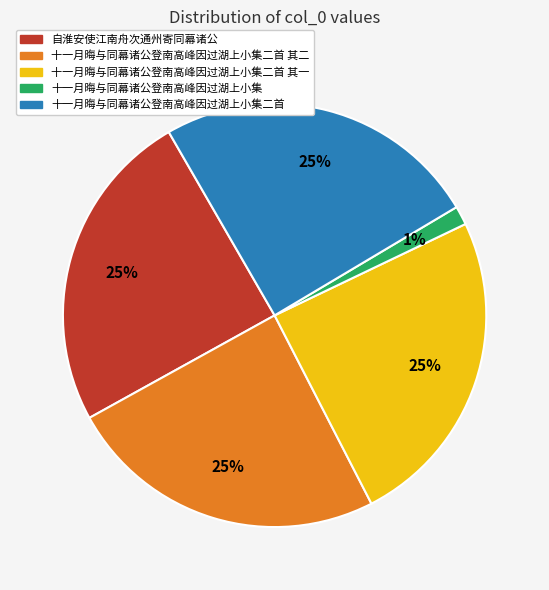

To the nearest percent, what is the average slice percentage?

20%